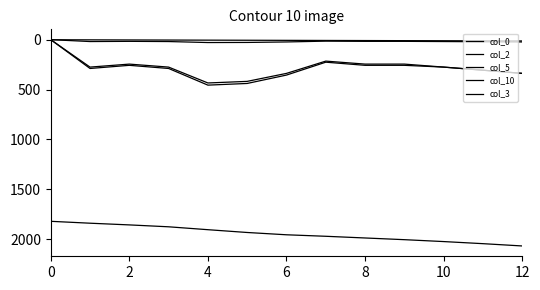

Where is col_0 nearest to the value 7?

6